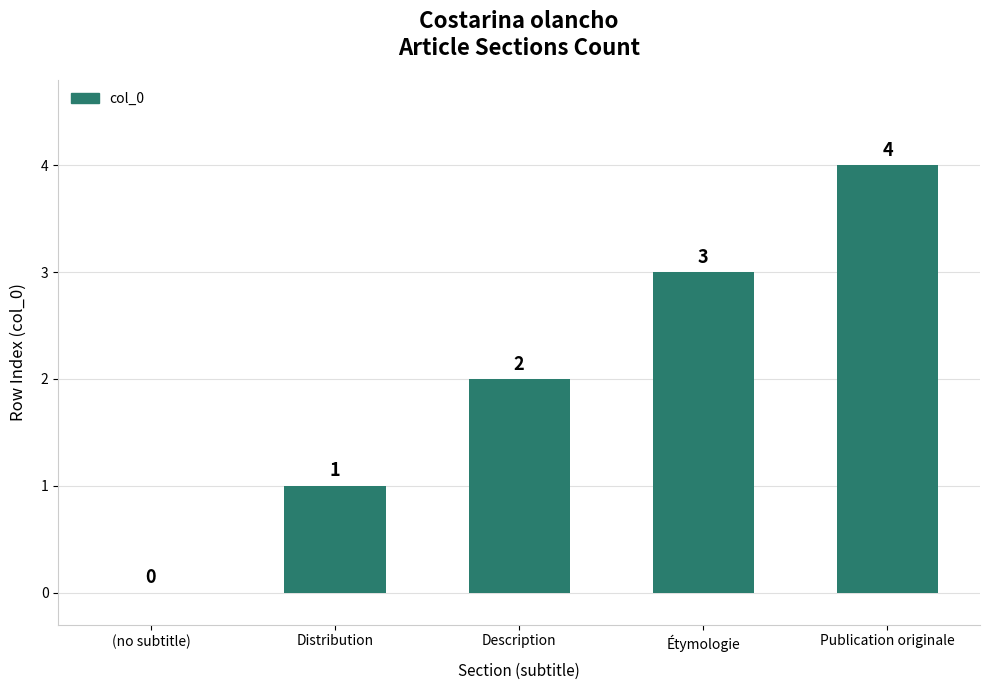

Where is the data nearest to the value 2?

Description